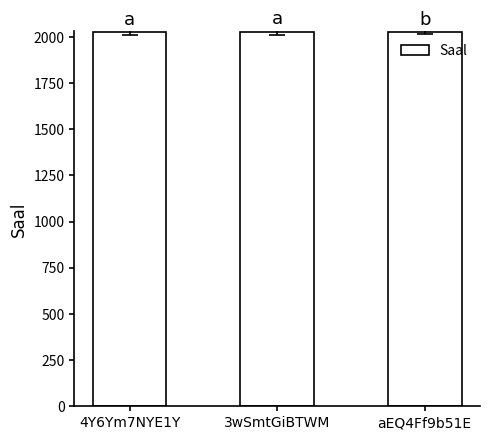

What is the sum of the values at aEQ4Ff9b51E and 3wSmtGiBTWM?

4053